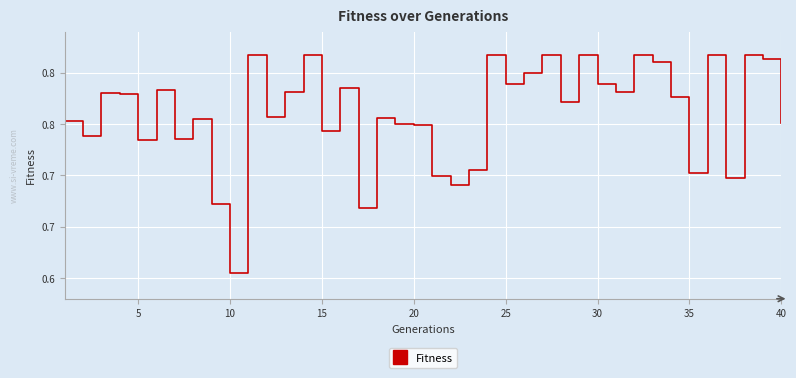

Does the chart display data point markers on the line(s)?

No